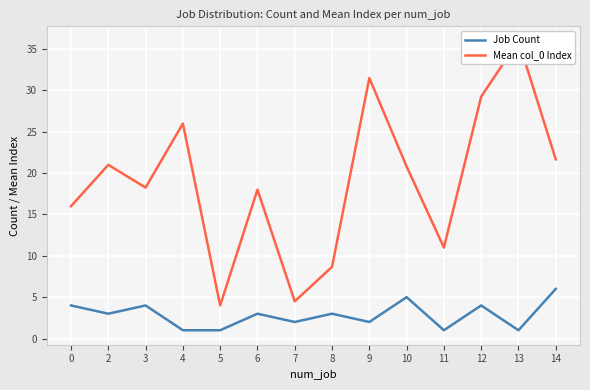

The value of Job Count at 11 is 1.0. True or false?

True